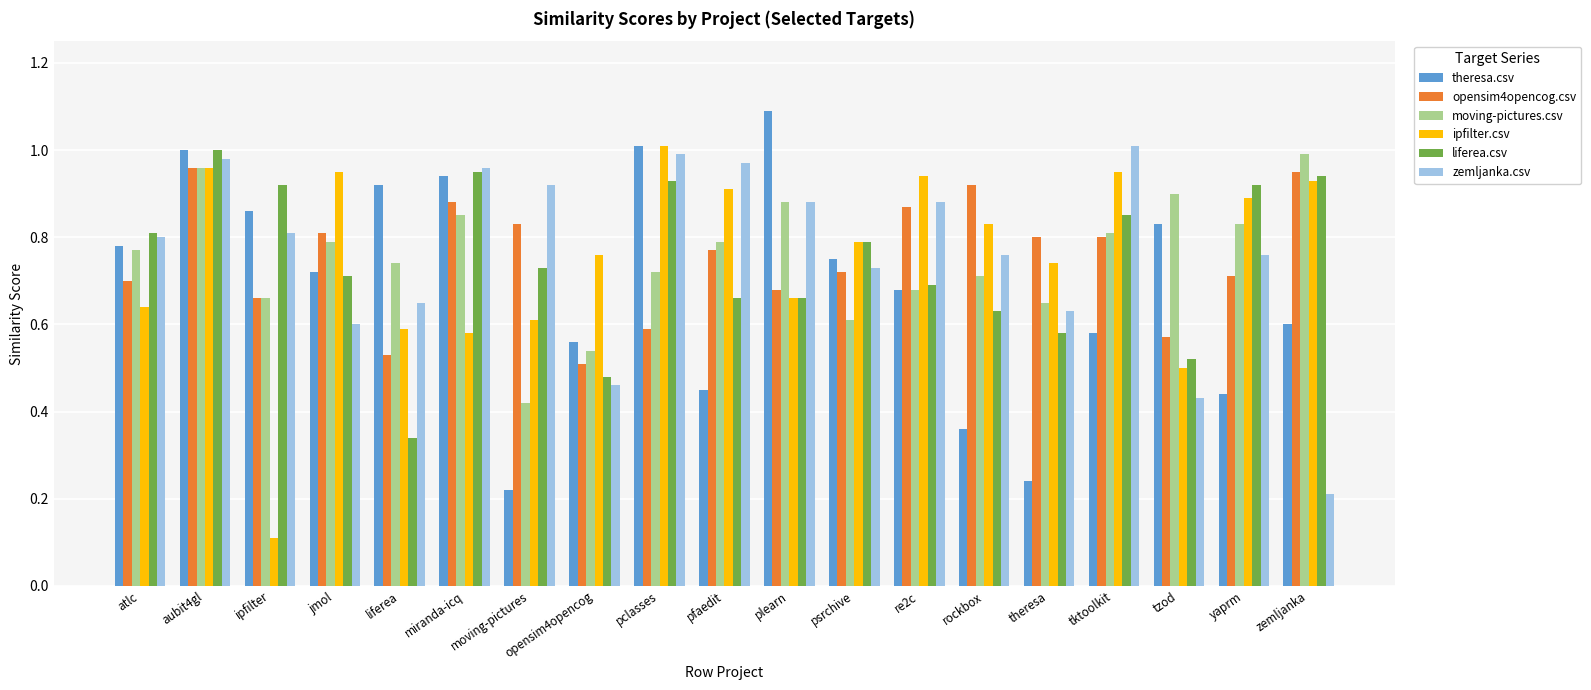

What is the sum of all zemljanka.csv values?

14.4